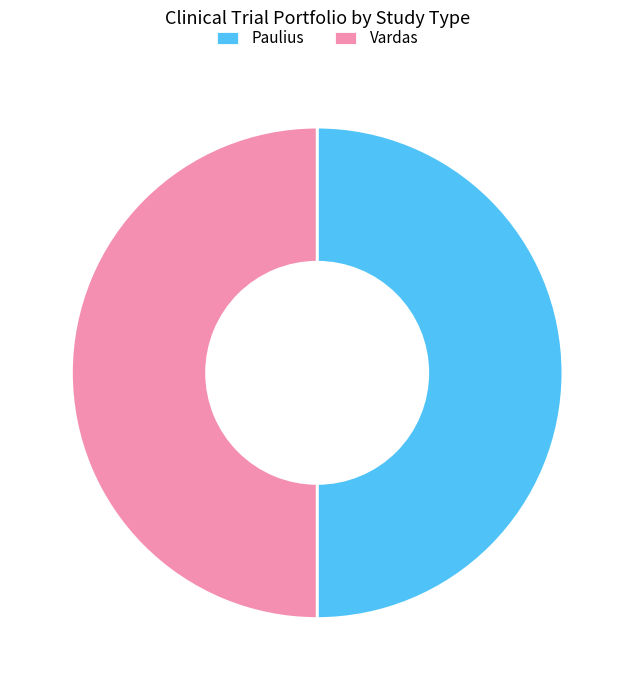

Approximately how many times larger is the value at Paulius compared to Vardas?

1.0